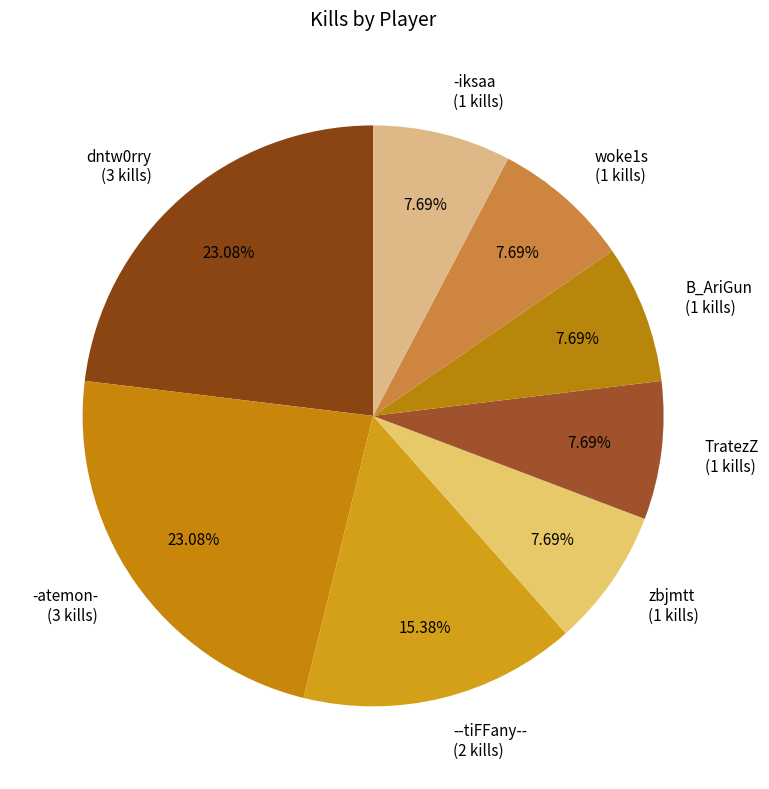

Does zbjmtt account for over 50% of the chart?

No